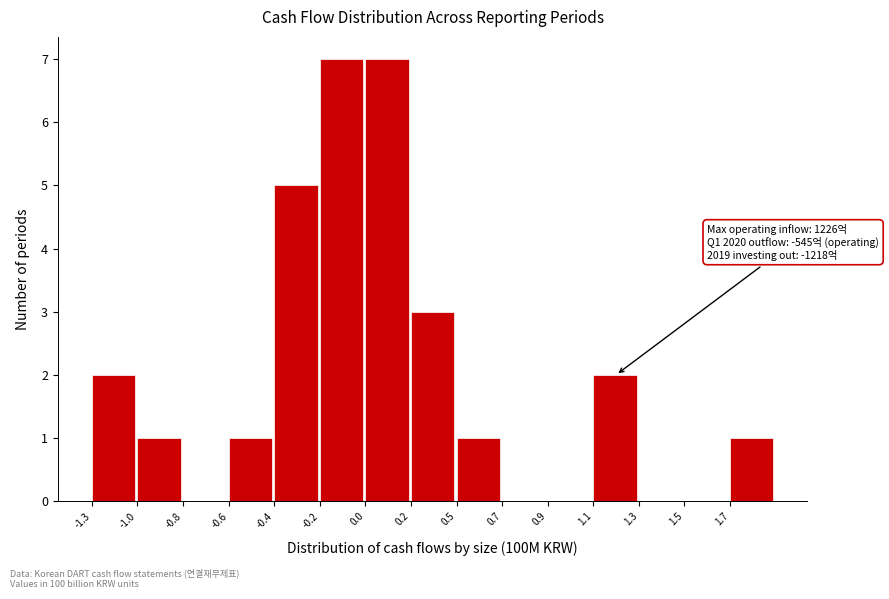

Reading left to right, what are all the values shown in this chart?

-1.3=2	-1.0=1	-0.8=0	-0.6=1	-0.4=5	-0.2=7	0.0=7	0.2=3	0.5=1	0.7=0	0.9=0	1.1=2	1.3=0	1.5=0	1.7=1